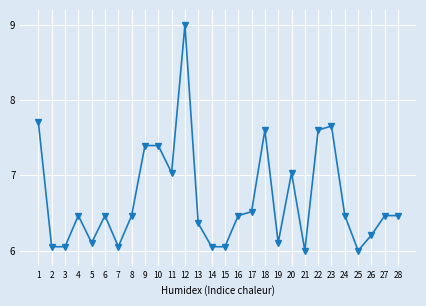

The chart shows a value of 10.7 at 7. True or false?

False